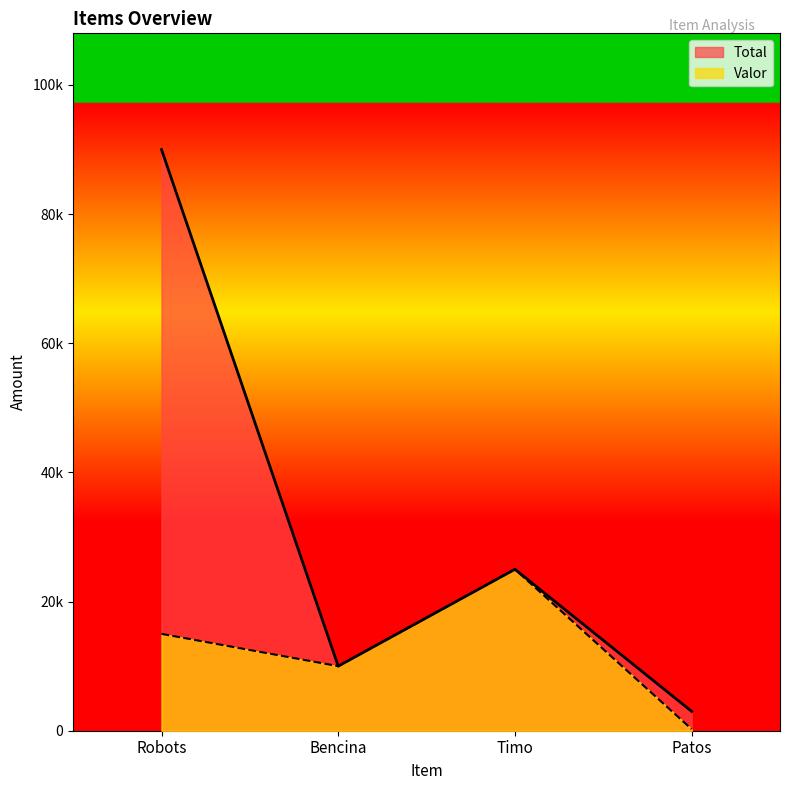

What is the value of the Valor point at the 2nd from the left?

10000